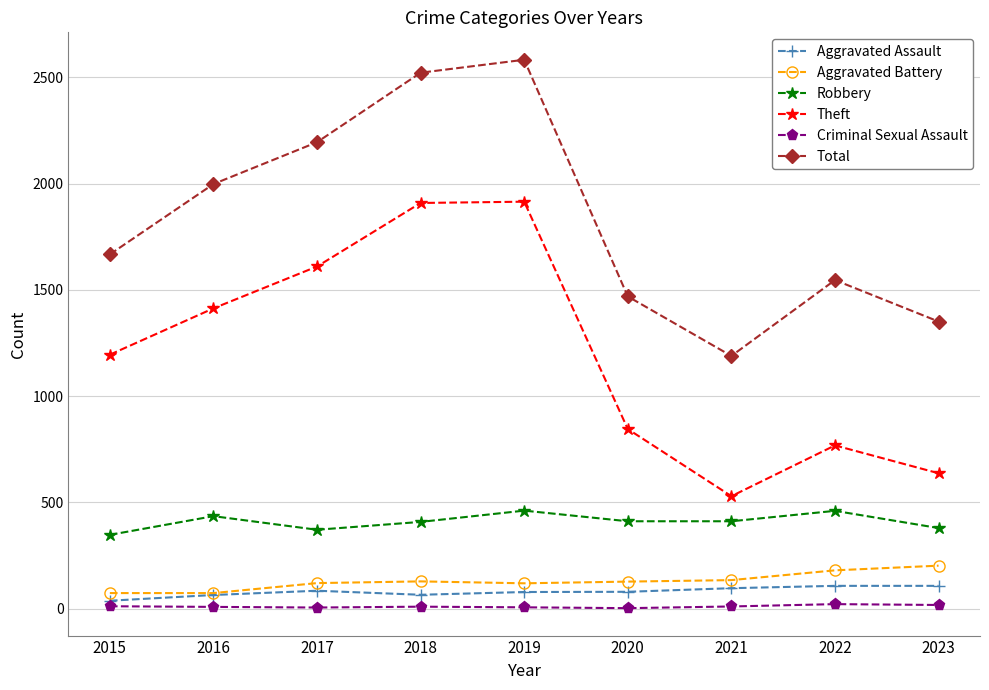

What is the average value of the Criminal Sexual Assault series?

10